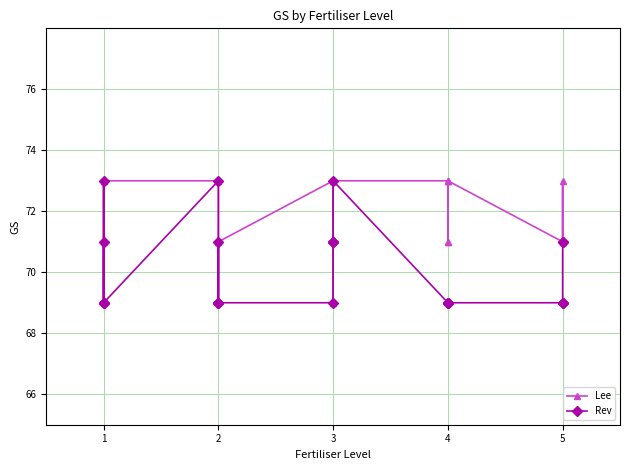

At which label does Lee reach its minimum?

1